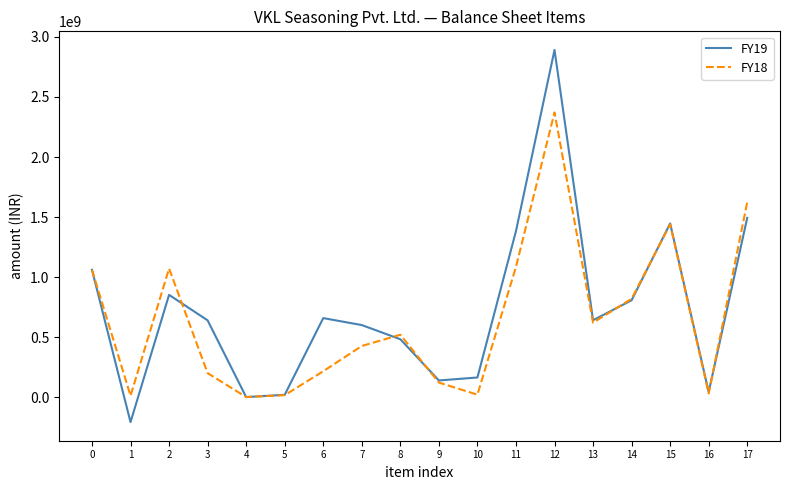

What is the spread (max minus min) of values at 6?

442629400